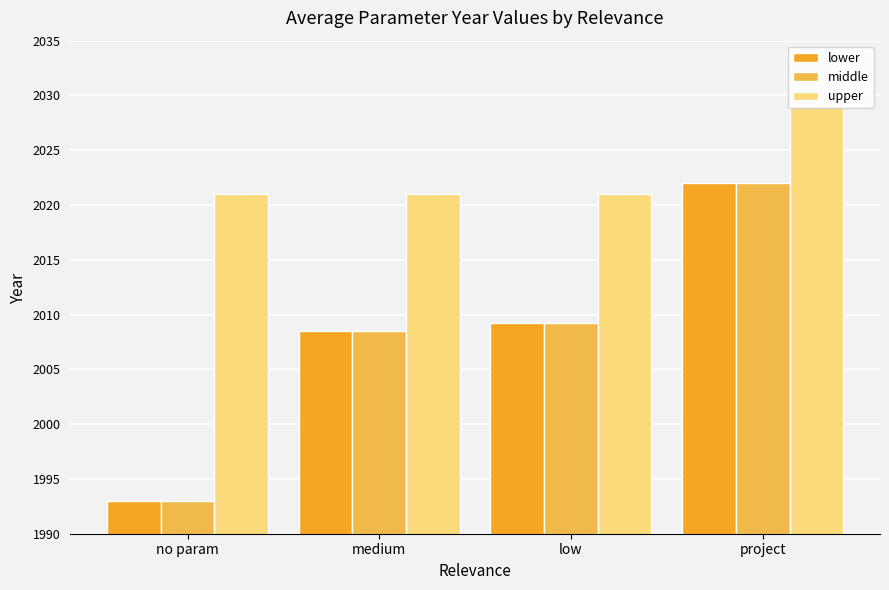

Reading right to left, transcribe all the data shown in this chart.

lower: 2022.0	2009.2	2008.5	1993.0
middle: 2022.0	2009.2	2008.5	1993.0
upper: 2029.0	2021.0	2021.0	2021.0